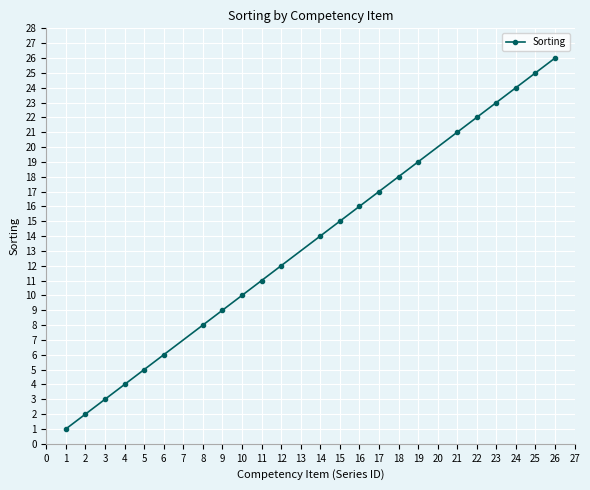

Reading right to left, list all the values displayed in this chart.

26	25	24	23	22	21	19	18	17	16	15	14	12	11	10	9	8	6	5	4	3	2	1